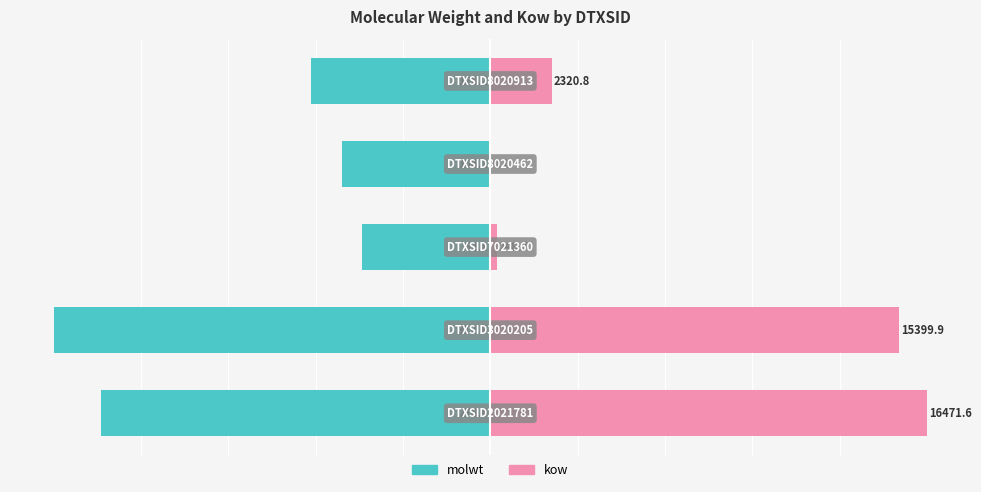

How many series are shown in this chart?

2